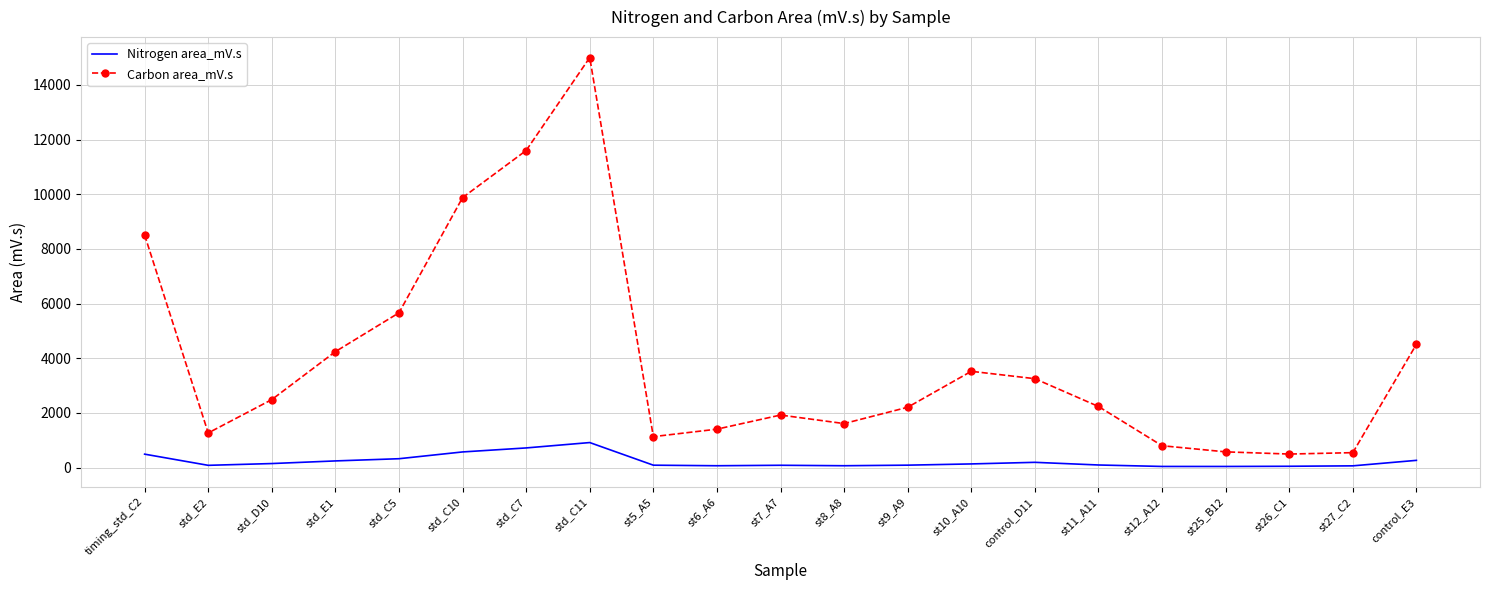

The Nitrogen area_mV.s series shows 50.0 at st26_C1. True or false?

True